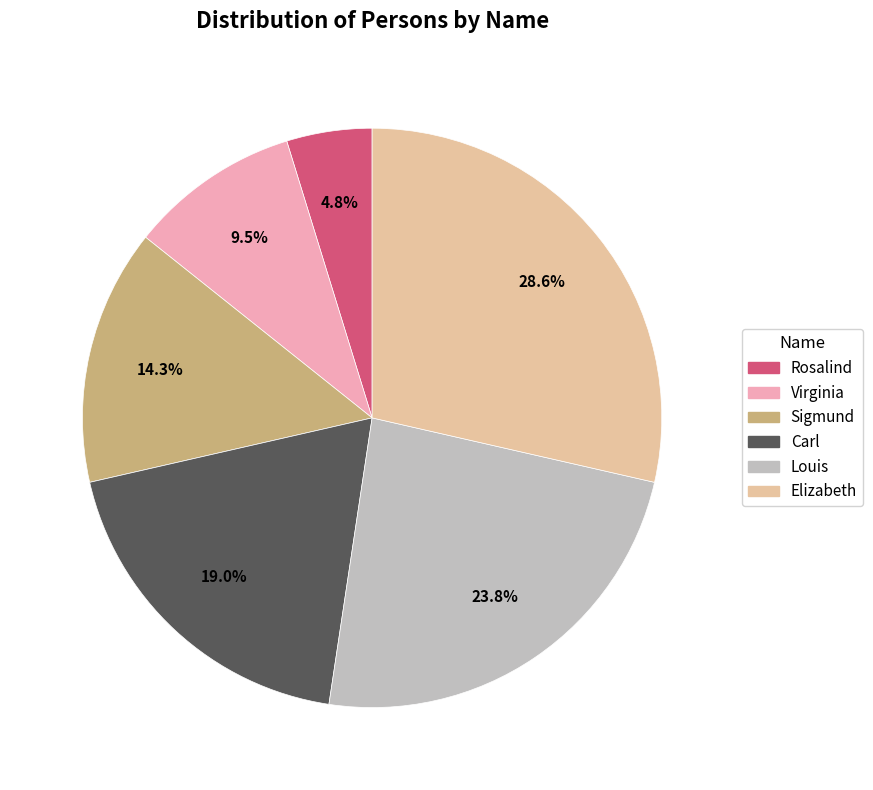

To the nearest percent, what is the difference between the largest and smallest slice percentages?

24%